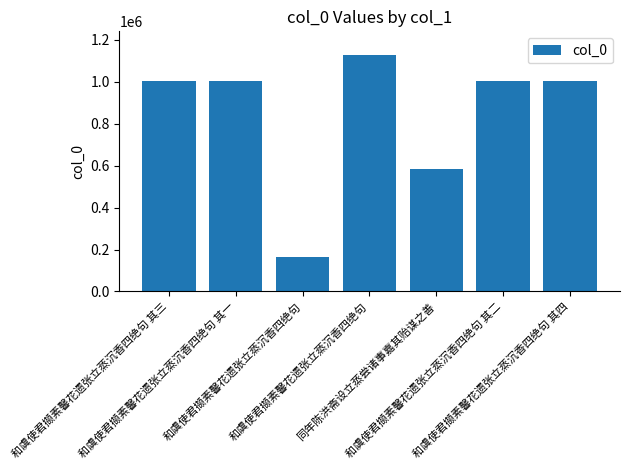

Which label corresponds to the smallest value in the chart?

和虞使君撷素馨花遗张立蒸沉香四绝句